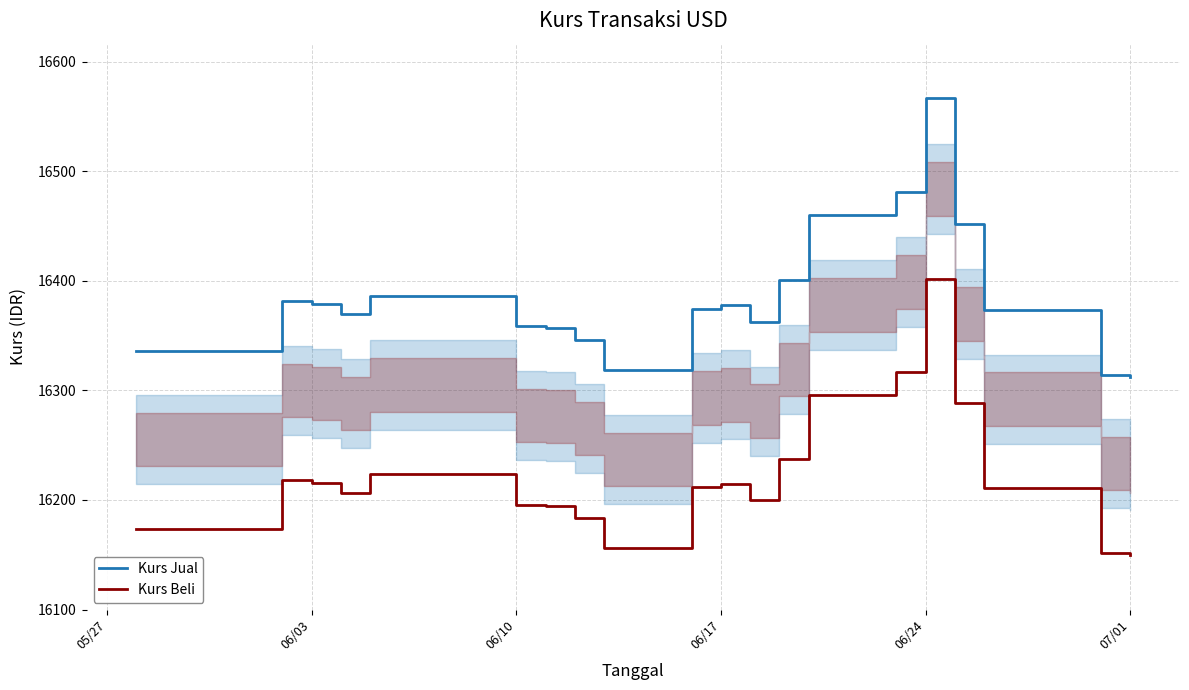

What is the difference between the maximum and minimum values in the Kurs Beli series?

251.7